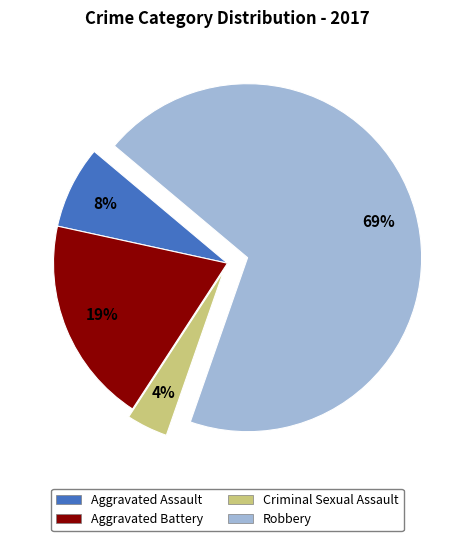

Which category has the biggest portion of the pie?

Robbery